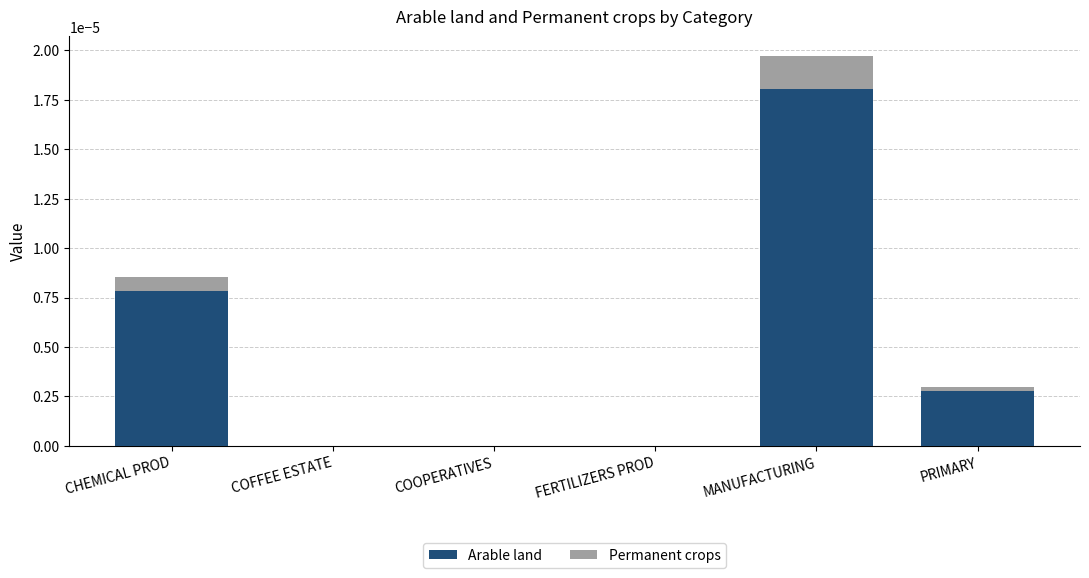

True or false: Arable land has a value of 0.0 at COOPERATIVES.

True